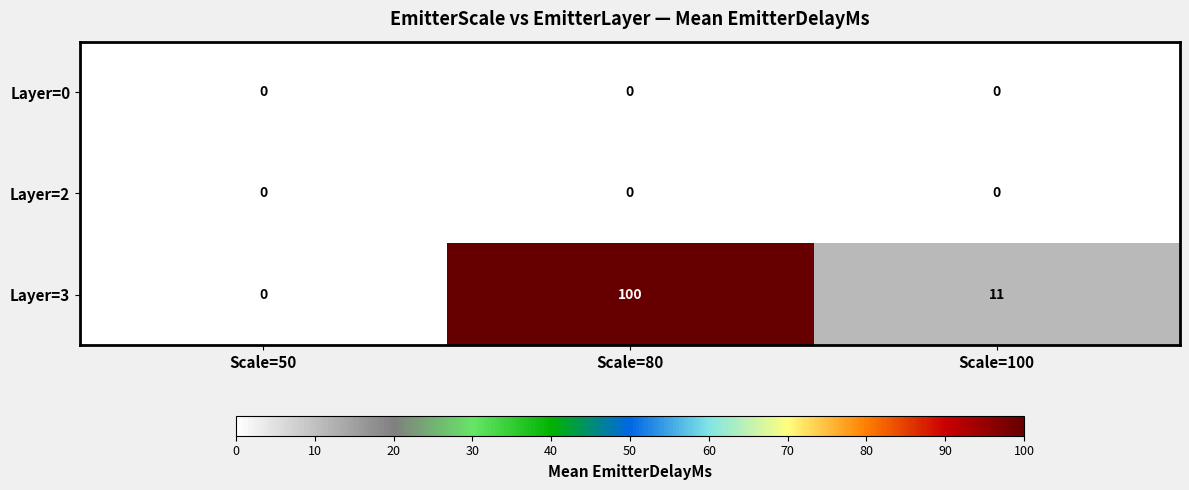

What is the difference between the maximum and second lowest values in the Layer=3 series?

89